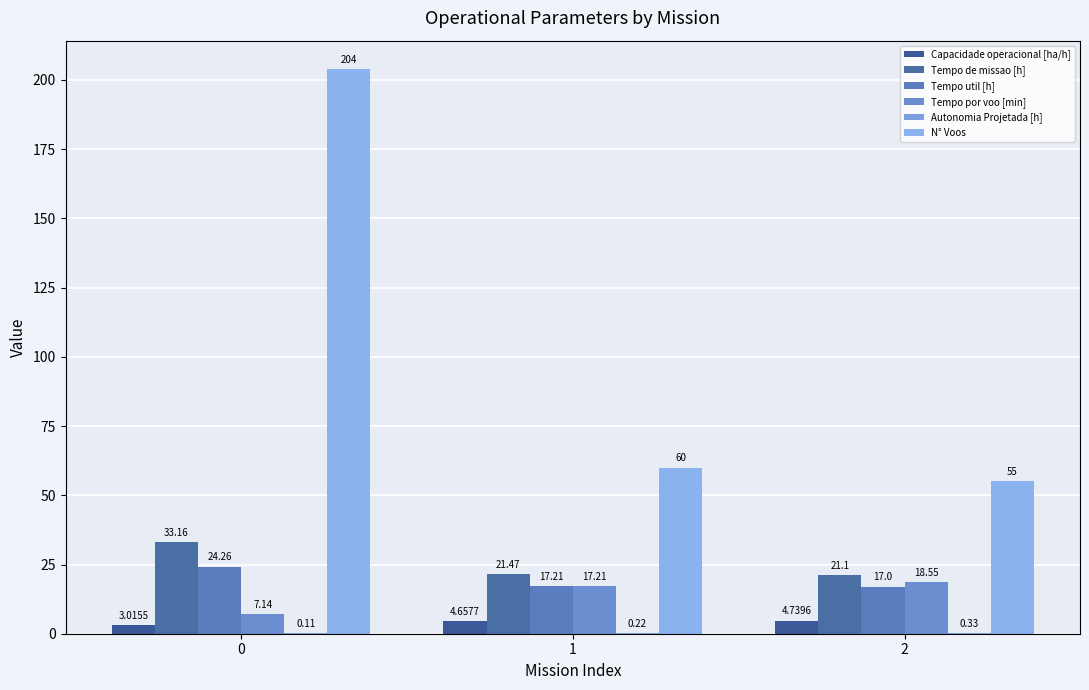

What is the value of the Tempo util [h] bar at the 3rd from the left?

17.0